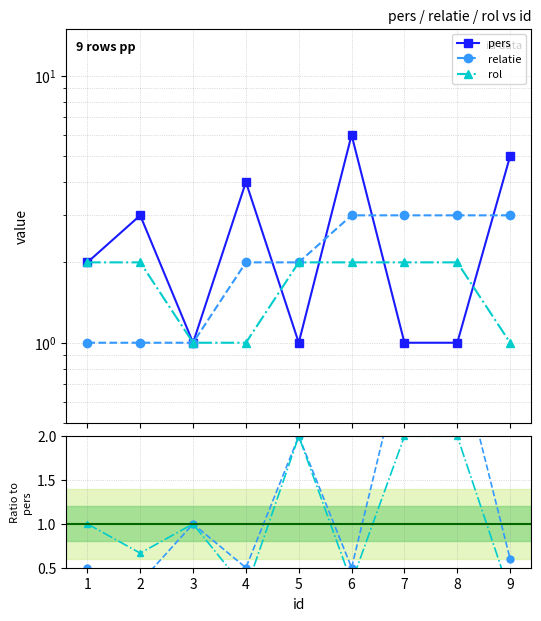

True or false: rol has a value of 0.8 at 5.

False